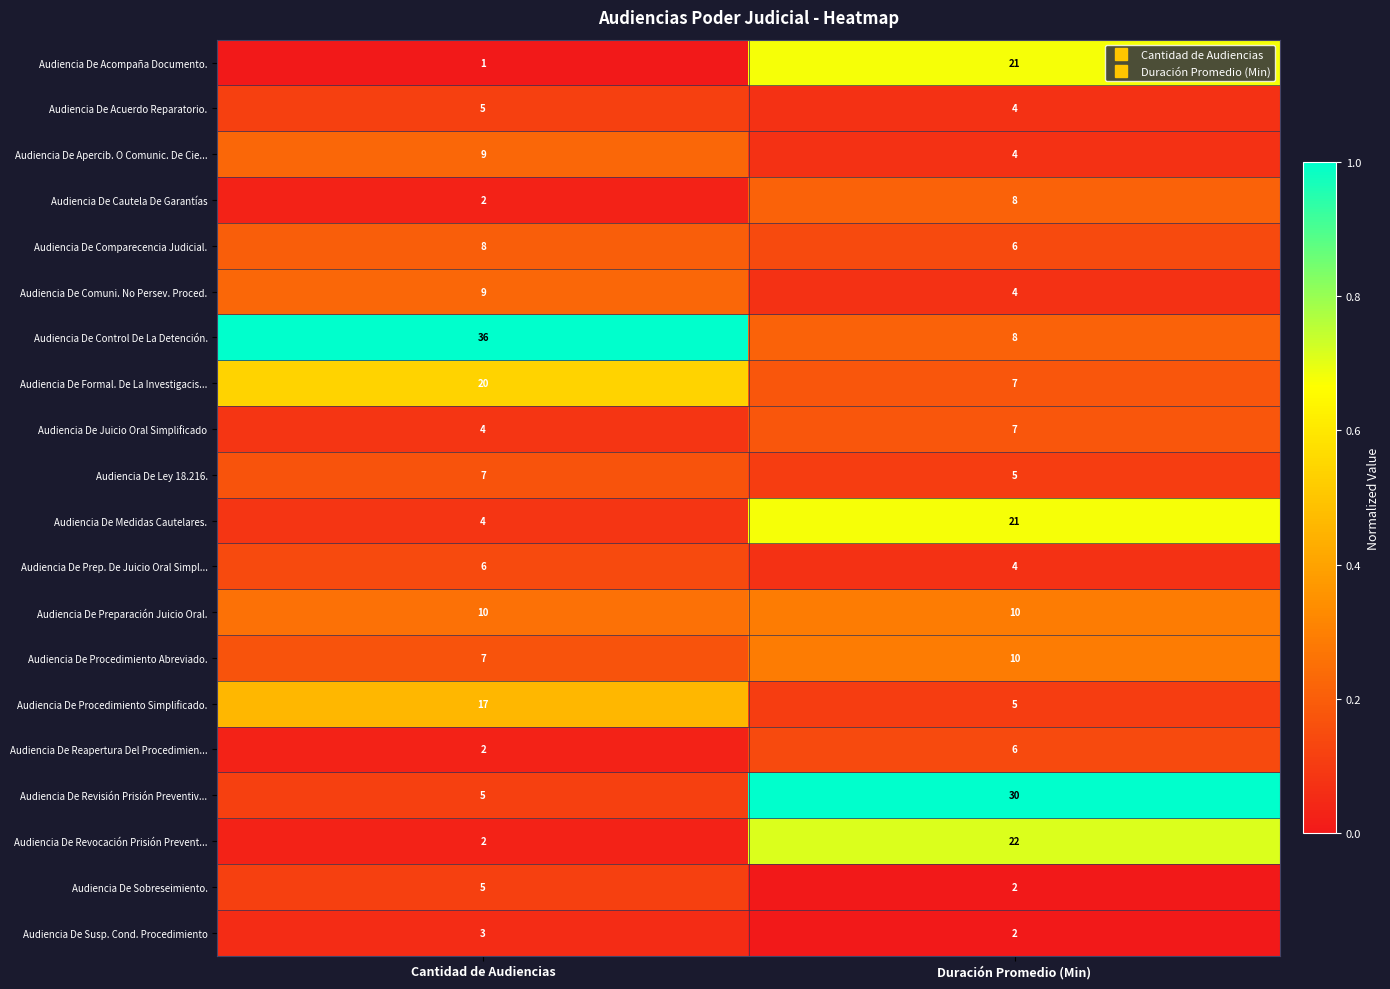

The value of Audiencia De Comparecencia Judicial. at Duración Promedio (Min) is 10. True or false?

False